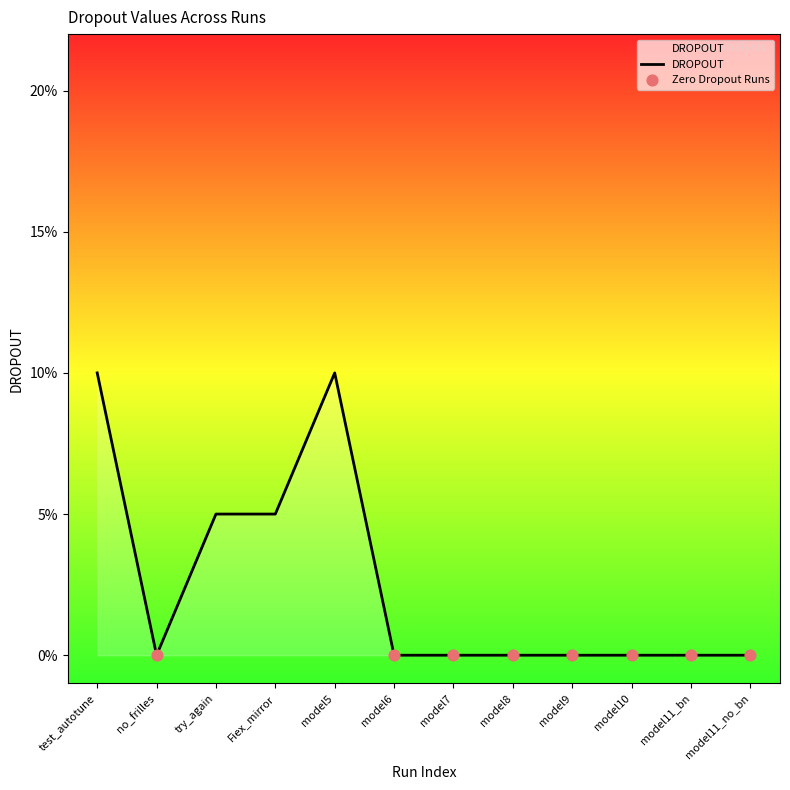

What is the change in value from test_autotune to model11_no_bn?

-0.1